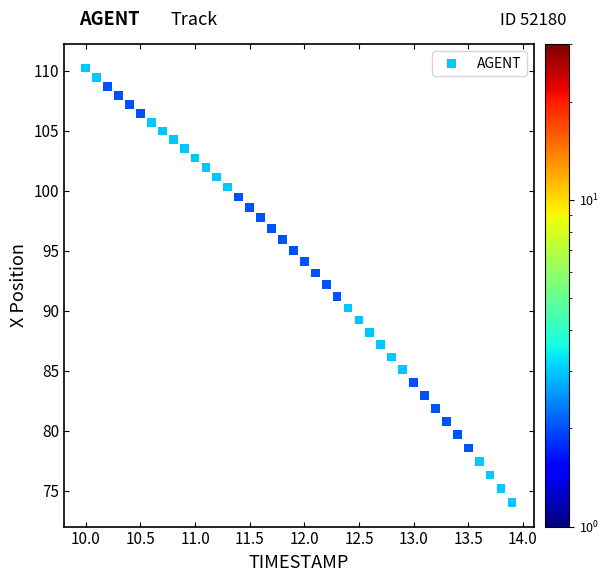

What is the range of X values (max minus min)?

3.9